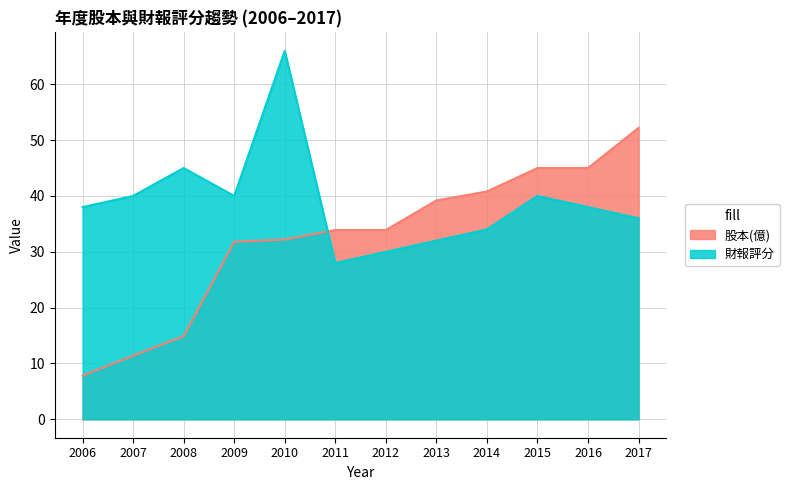

In 財報評分, how many points are lower than both neighbors (excluding endpoints)?

2